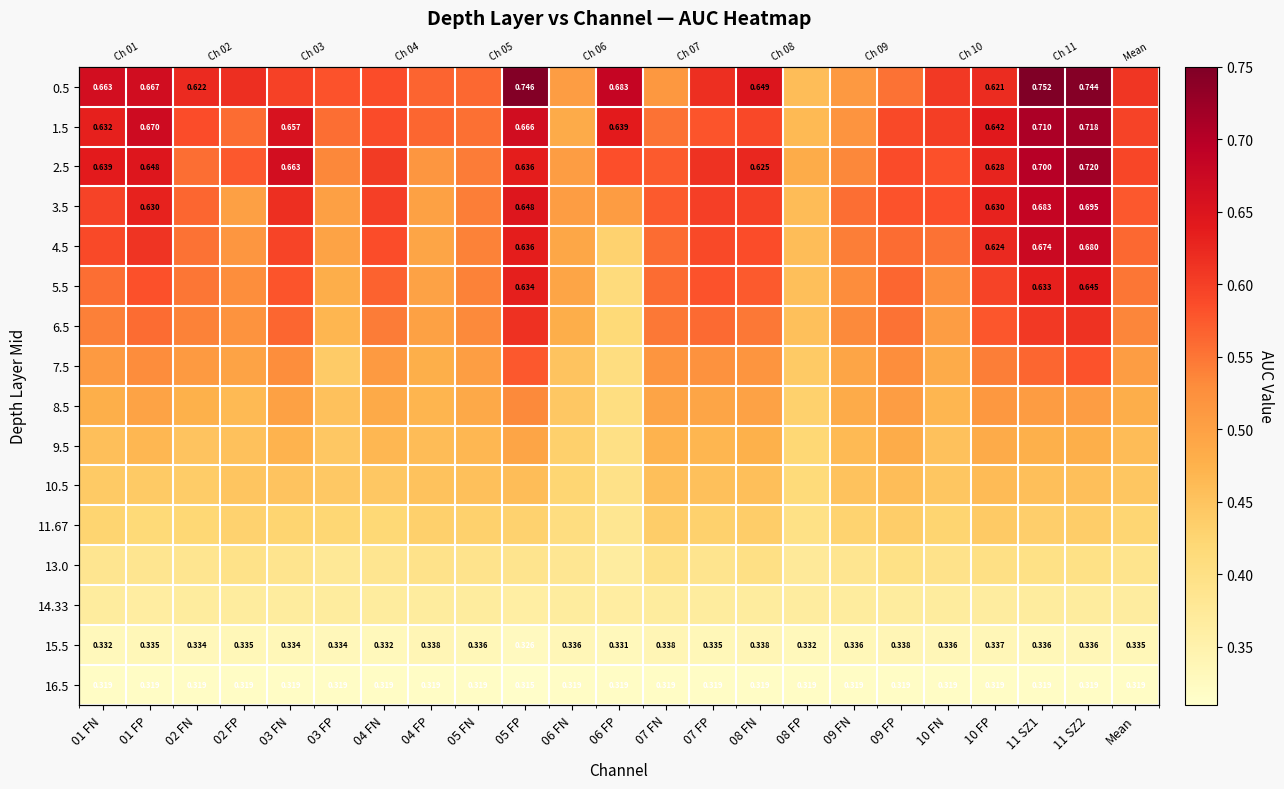

At how many categories does at least one series exceed 0?

23